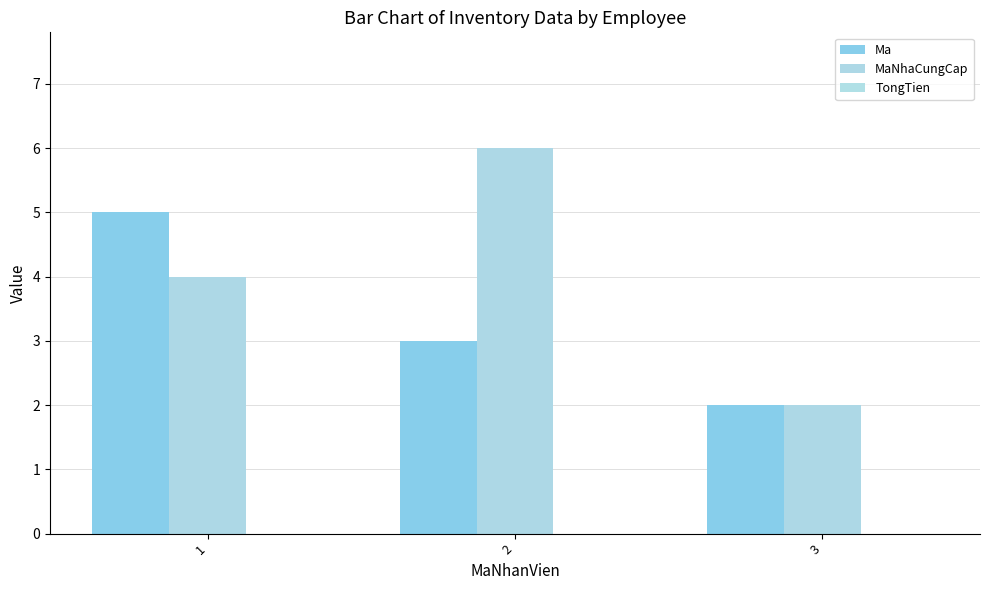

Reading left to right, what are all the values shown in this chart?

Ma: 1=5	2=3	3=2
MaNhaCungCap: 1=4	2=6	3=2
TongTien: 1=0	2=0	3=0